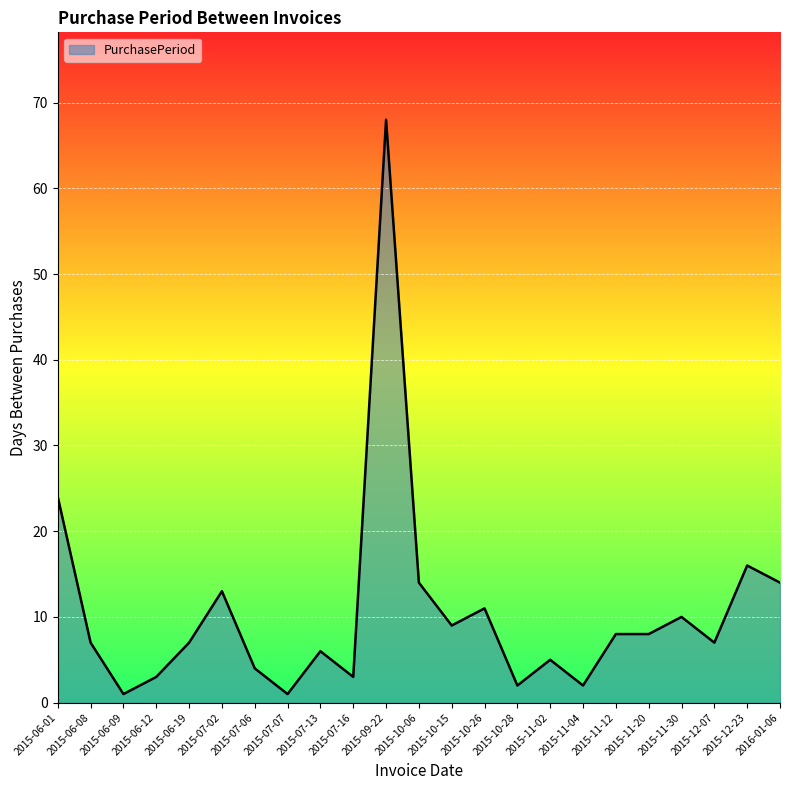

What is the difference between the maximum and minimum values?

67